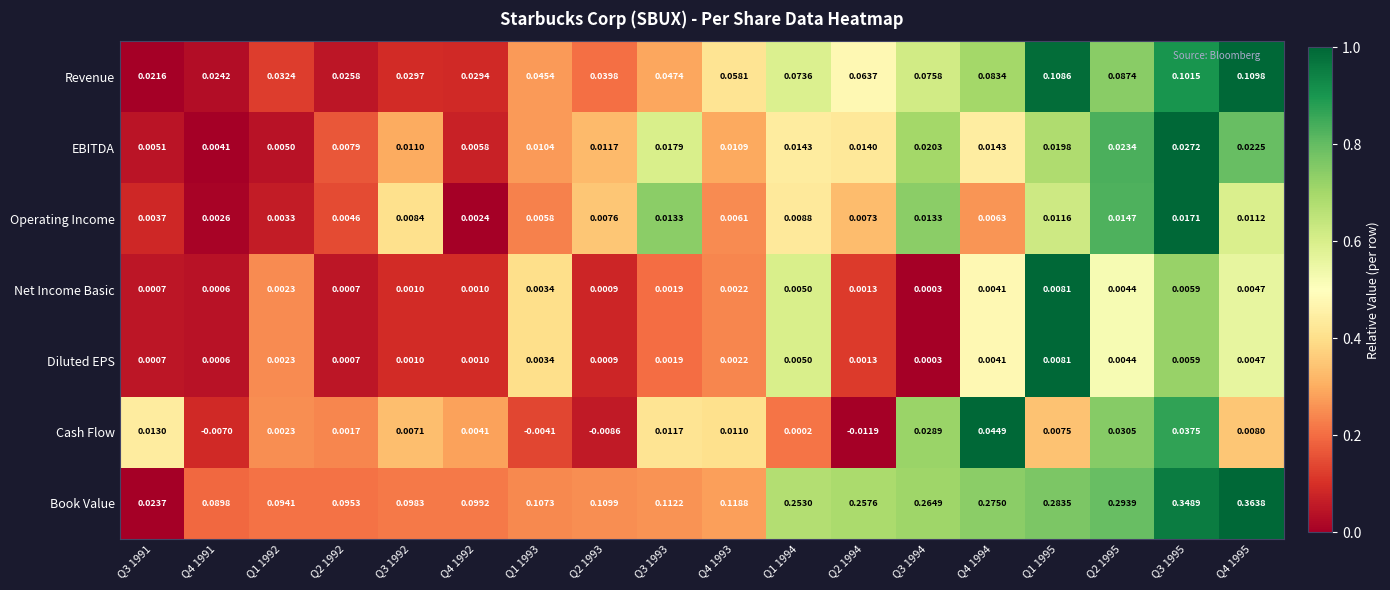

How many distinct data groups are displayed?

7